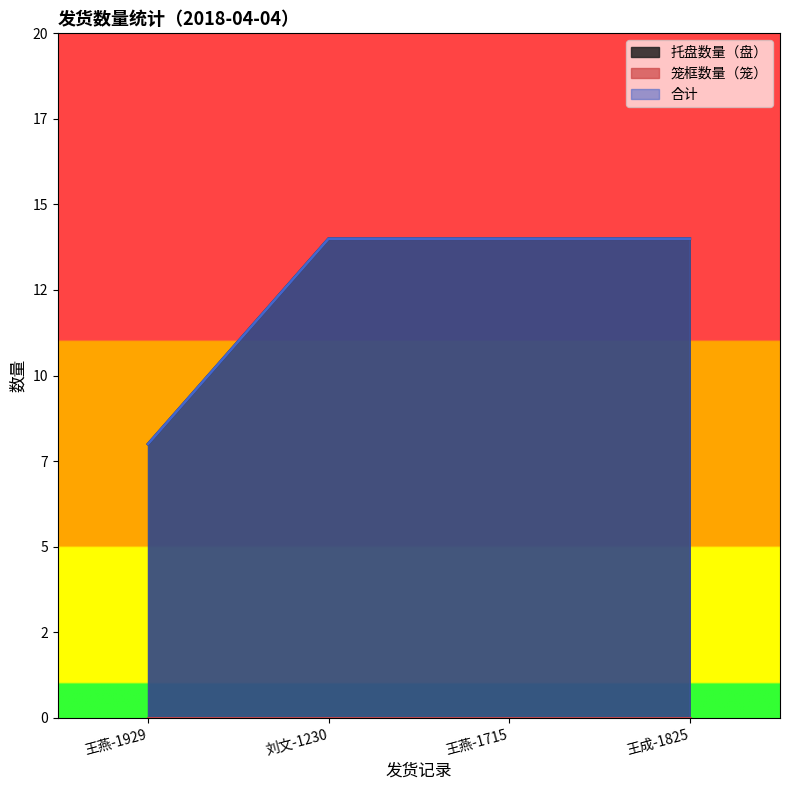

True or false: 合计 and 托盘数量（盘） cross at least once.

False